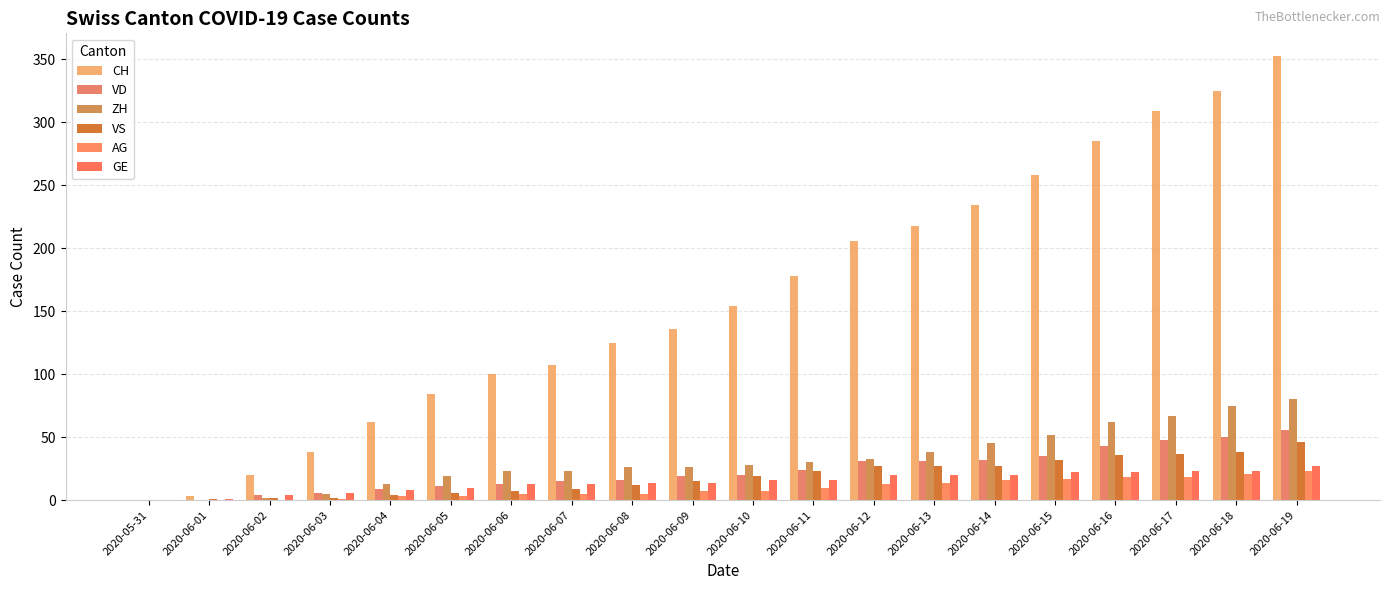

What is the difference between the ZH values at 2020-06-02 and 2020-06-14?

43